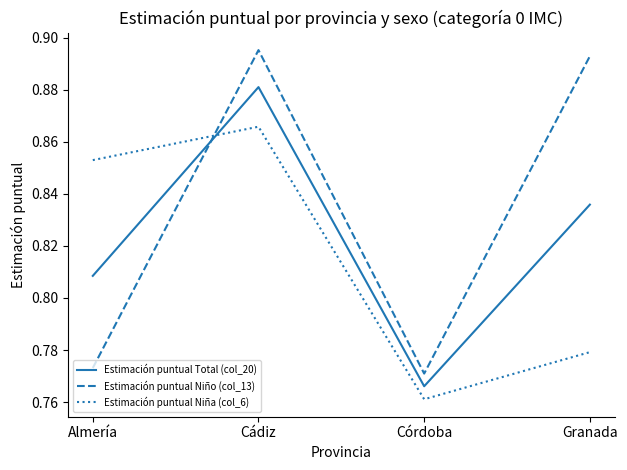

What is the difference between the second highest and minimum values in the Estimación puntual Total (col_20) series?

0.1